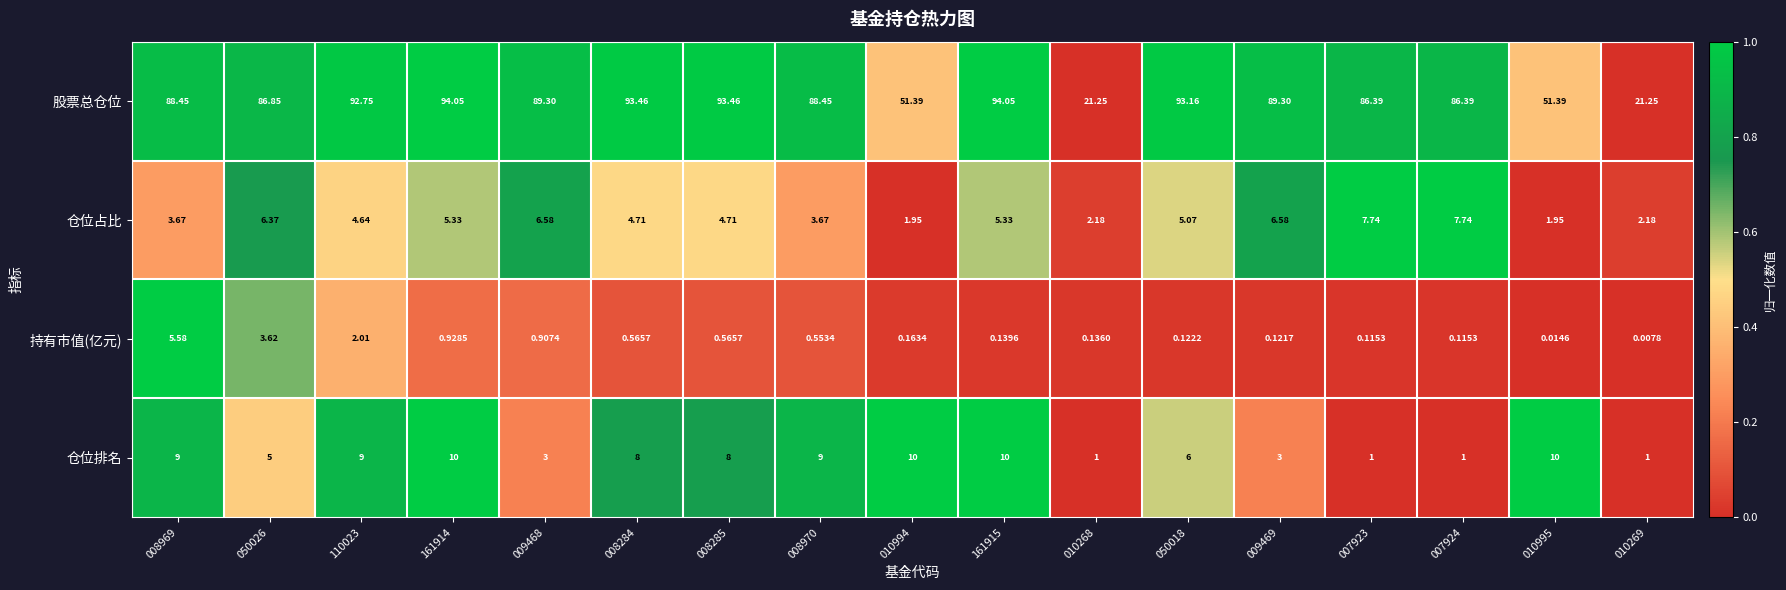

Which series has the widest spread of values?

股票总仓位